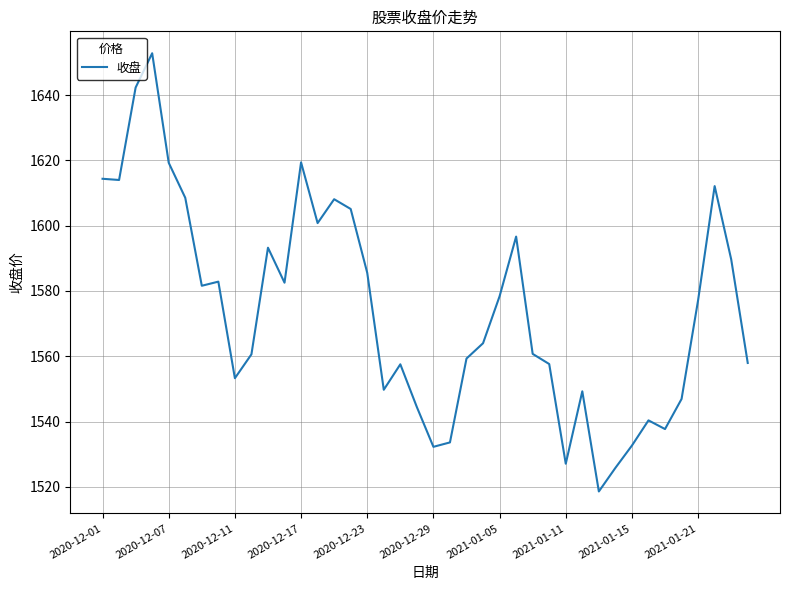

What is the difference between the maximum and minimum values?

134.2